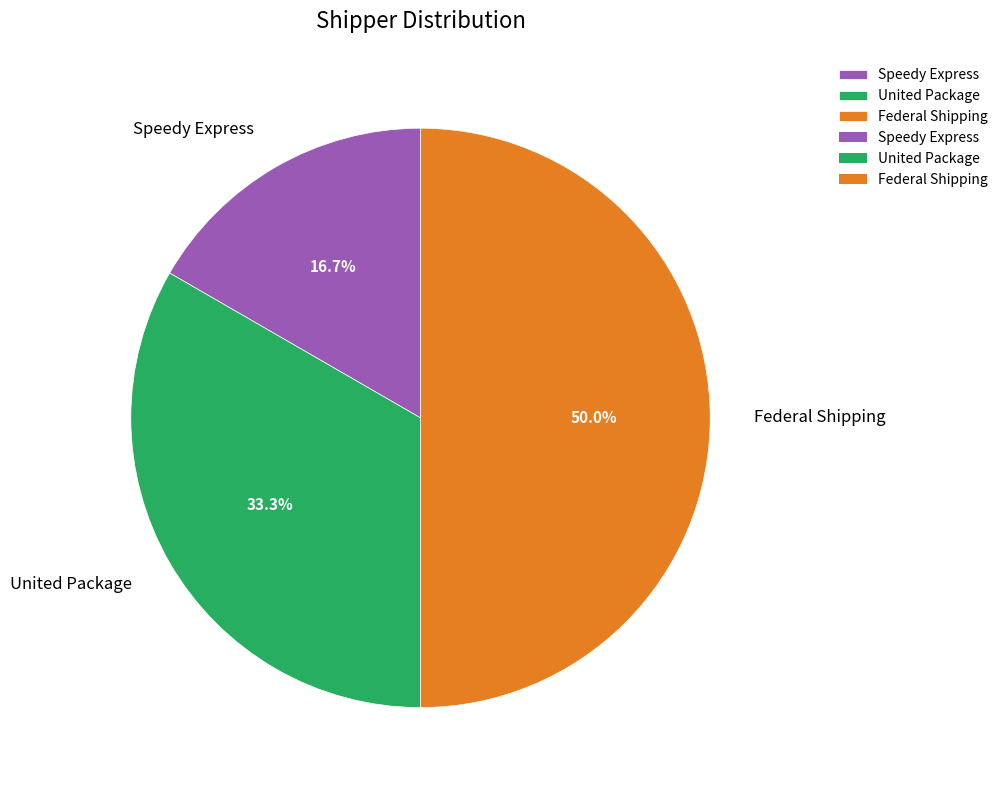

What portion of the pie excludes Speedy Express?

83.3%